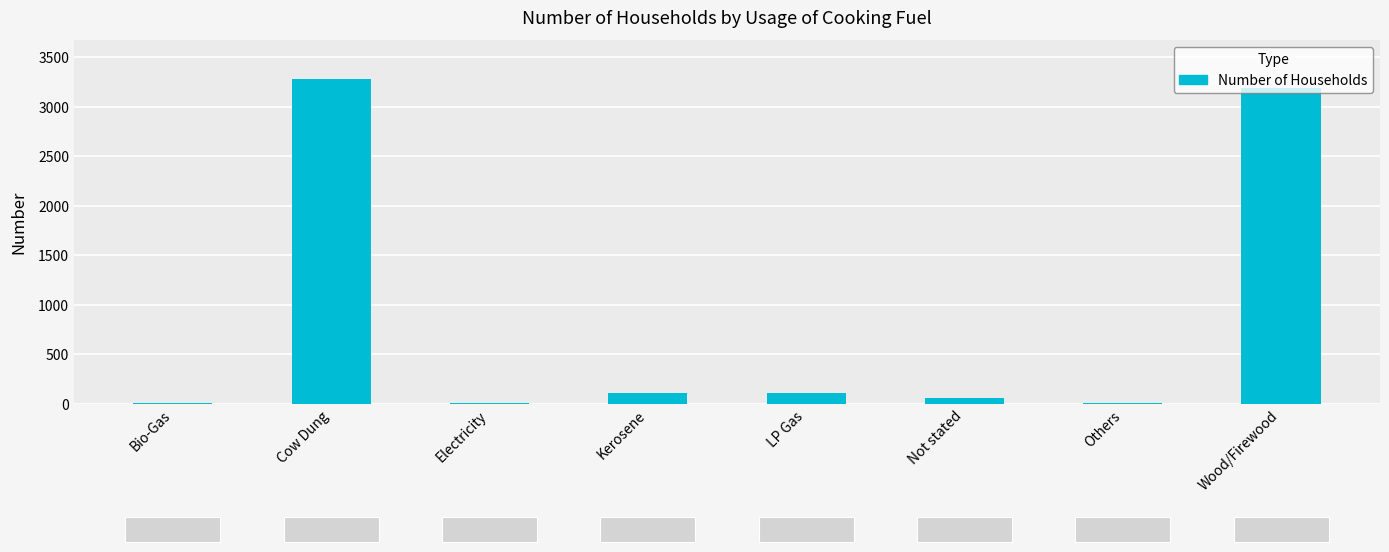

The chart shows a value of 4689 at Cow Dung. True or false?

False